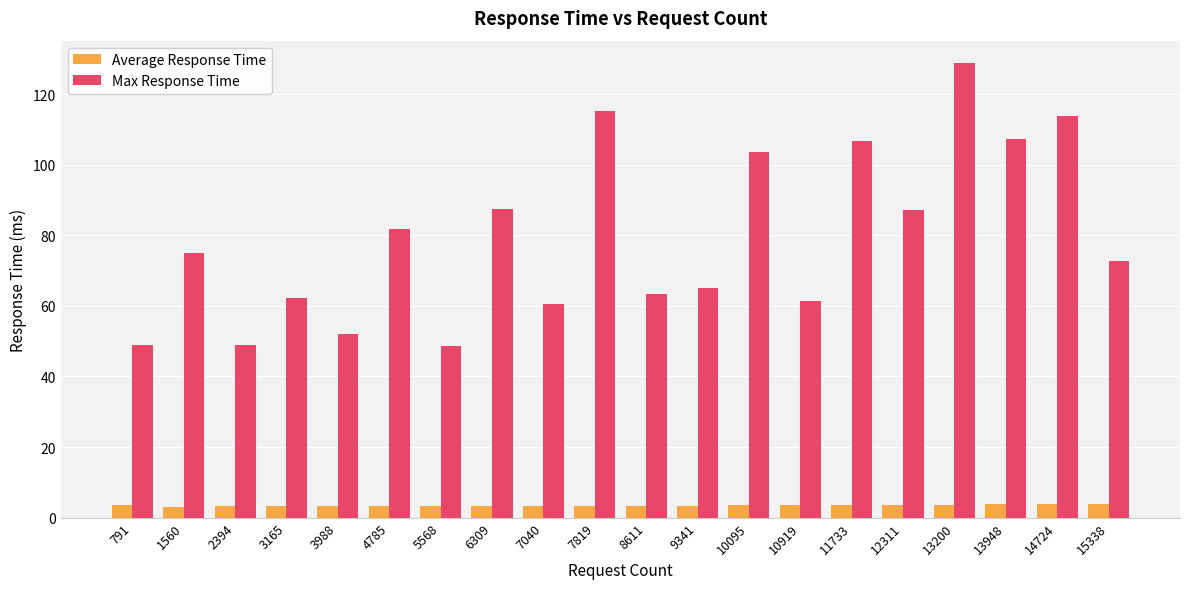

What is the difference between the highest and lowest values at 12311?

83.4